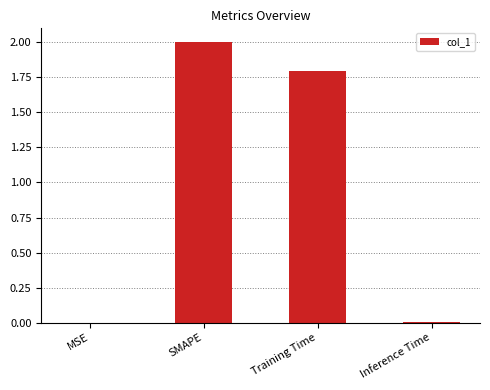

What is the sum of all values?

3.8